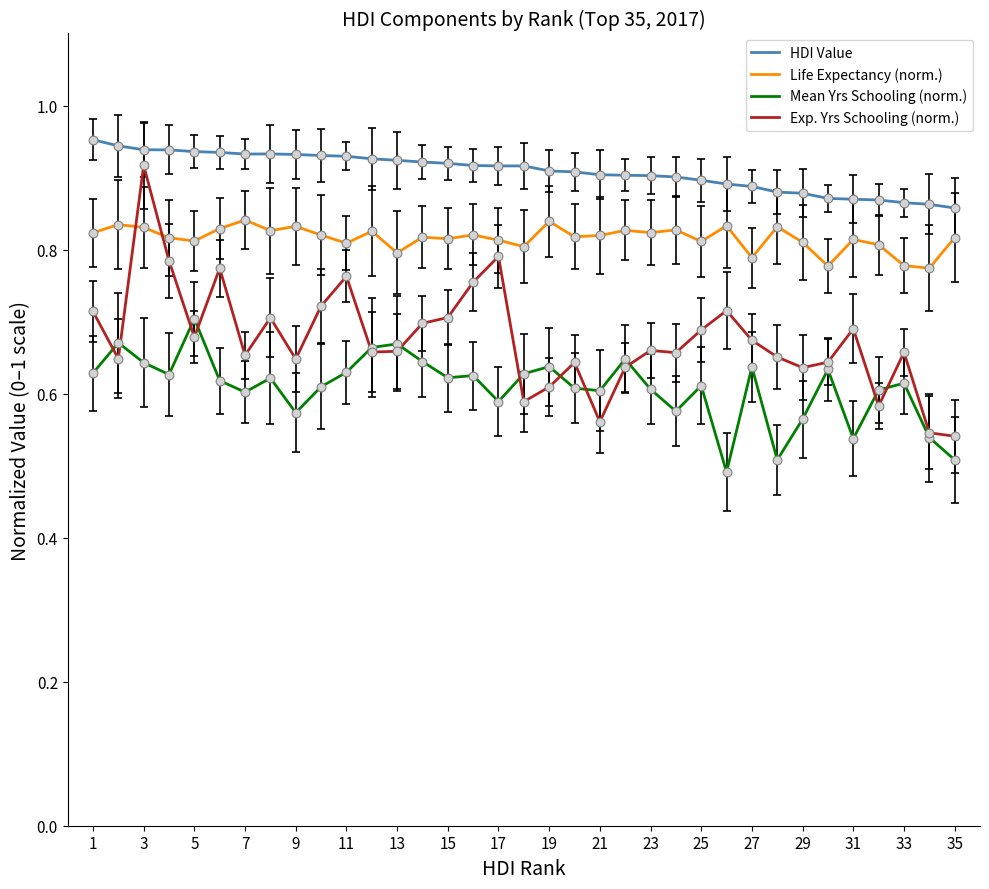

What are all the series names shown in the legend?

HDI Value, Life Expectancy (norm.), Mean Yrs Schooling (norm.), Exp. Yrs Schooling (norm.)